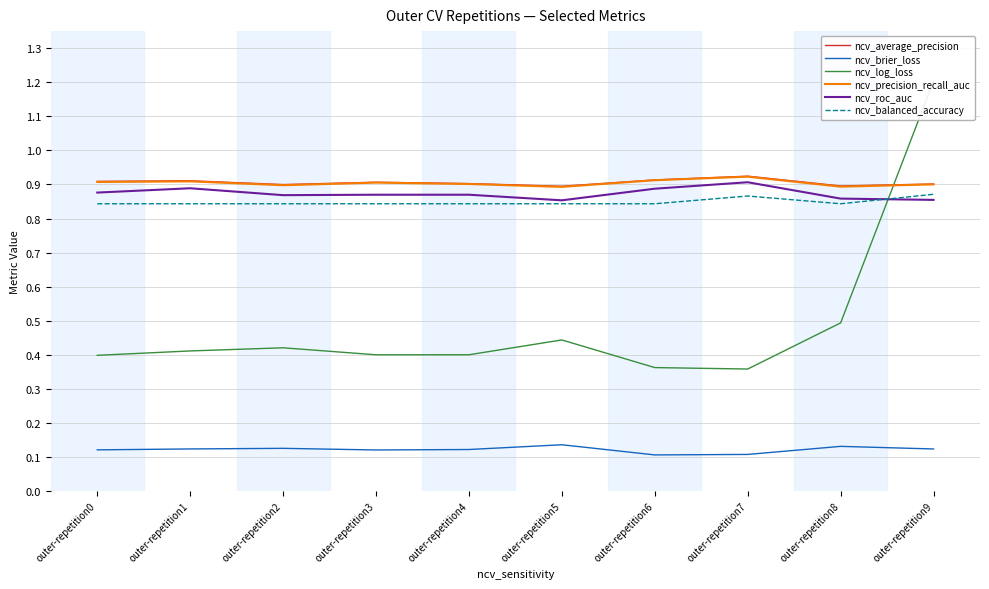

Count the ncv_log_loss values in the range 0 to 1.

9